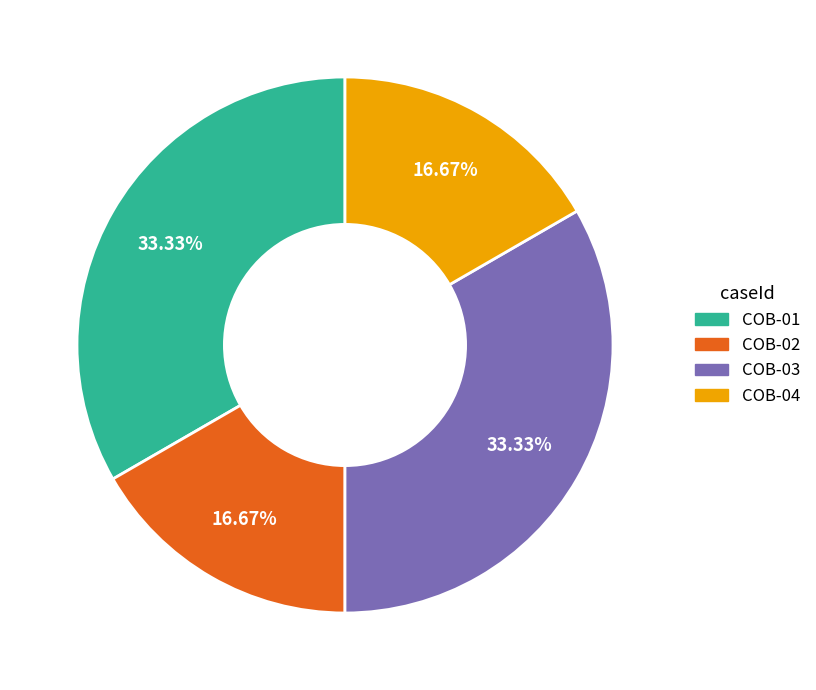

What is the ratio of the value at COB-02 to the value at COB-01?

0.5